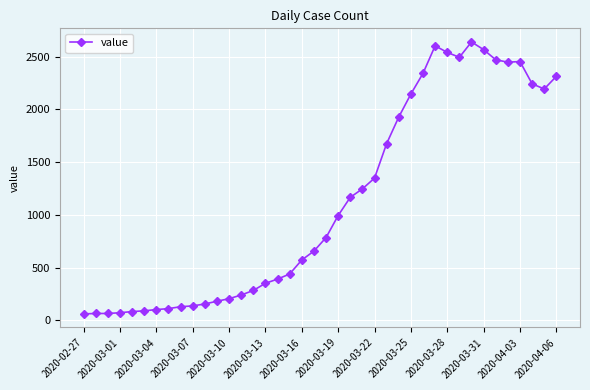

True or false: there are more than 2 points higher than both neighbors.

True